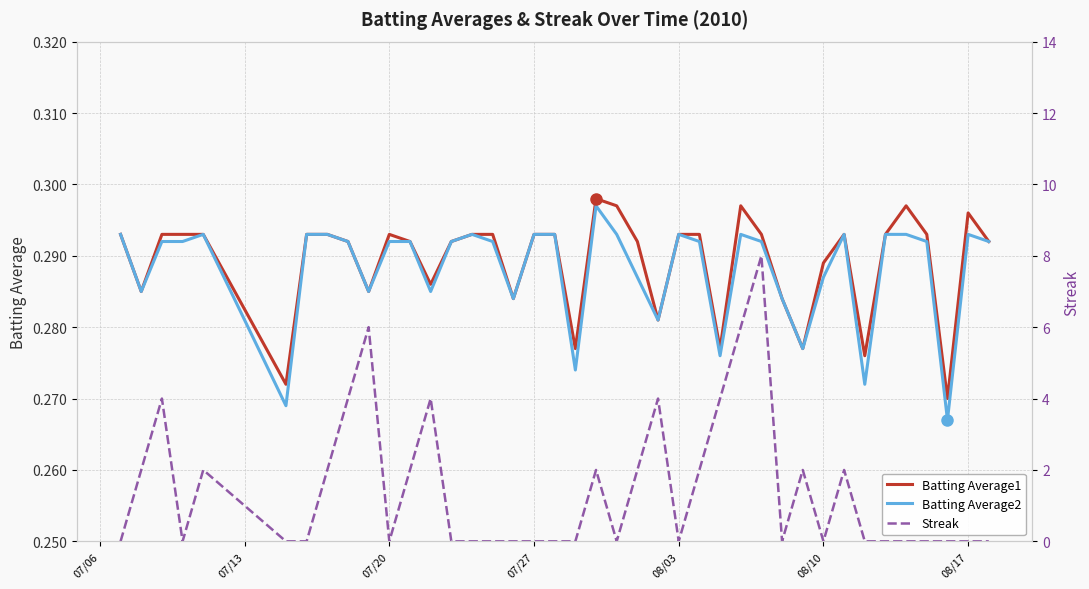

The value of Batting Average1 at 12 is 0.1. True or false?

False